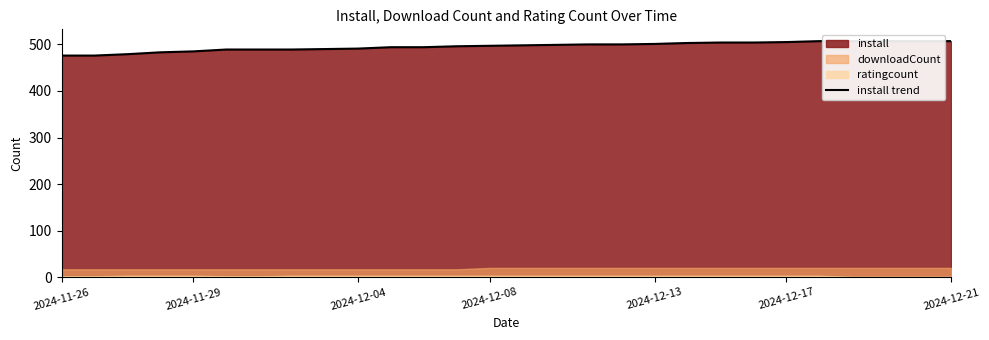

What is the sum of all values?

13877